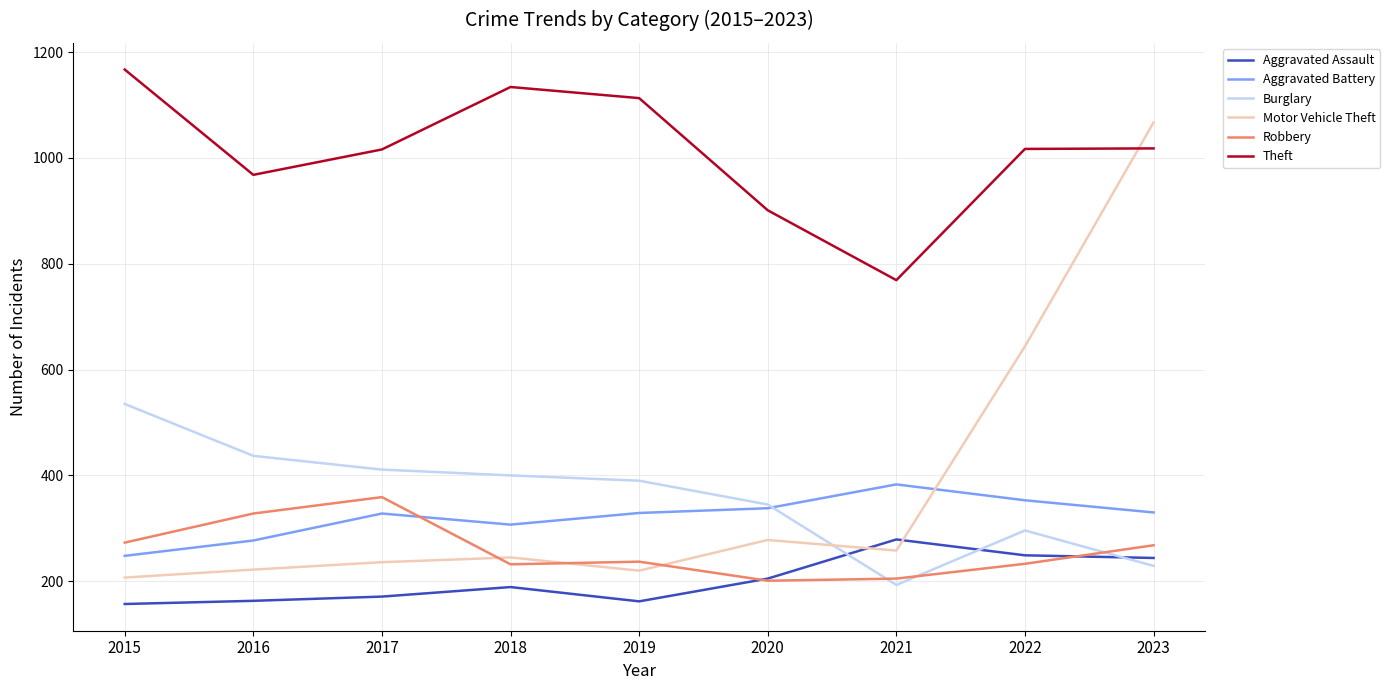

Which series has the widest spread of values?

Motor Vehicle Theft